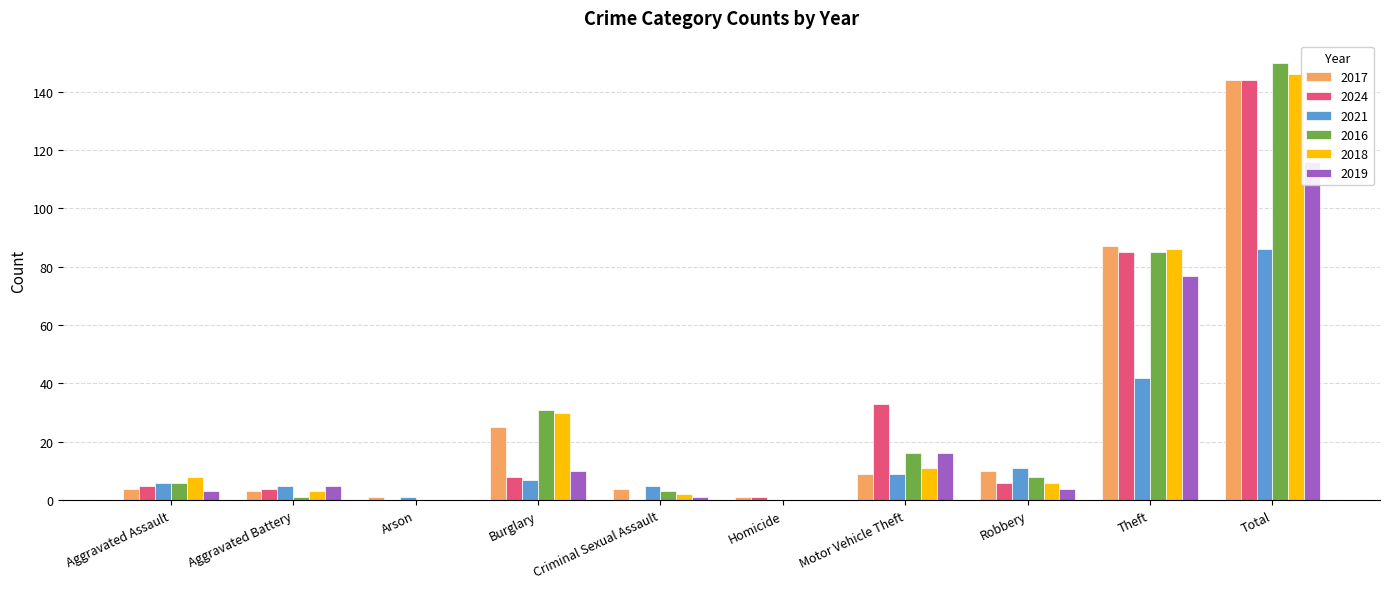

The value of 2021 at Total is 124. True or false?

False